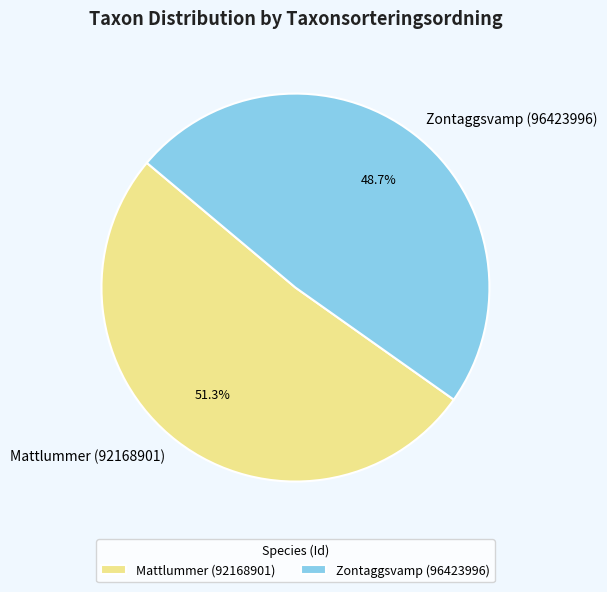

Approximately how many times larger is the value at Zontaggsvamp (96423996) compared to Mattlummer (92168901)?

0.9